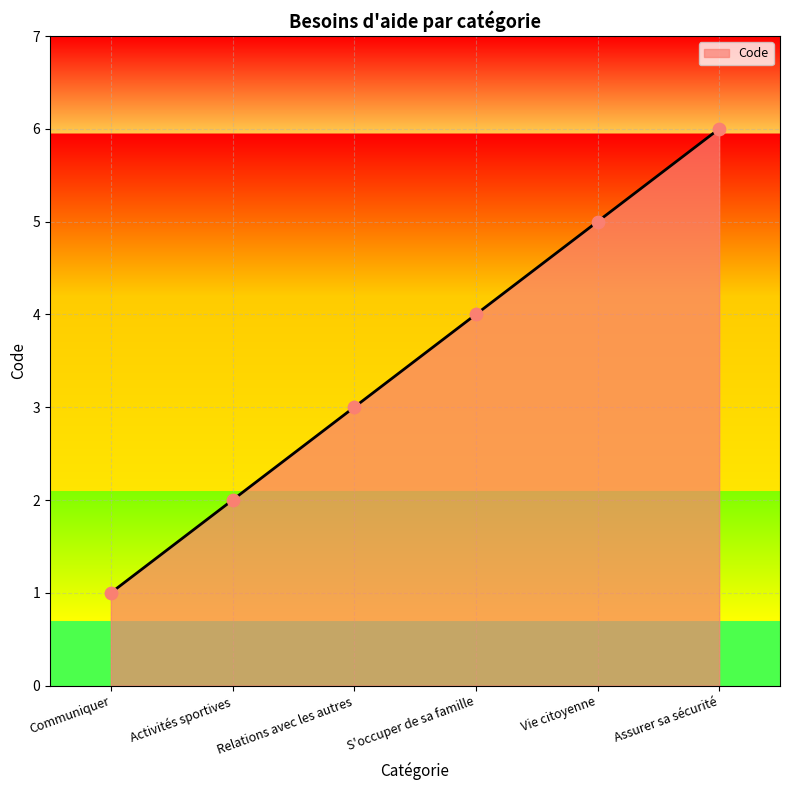

Between Vie citoyenne and S'occuper de sa famille, which is larger?

Vie citoyenne